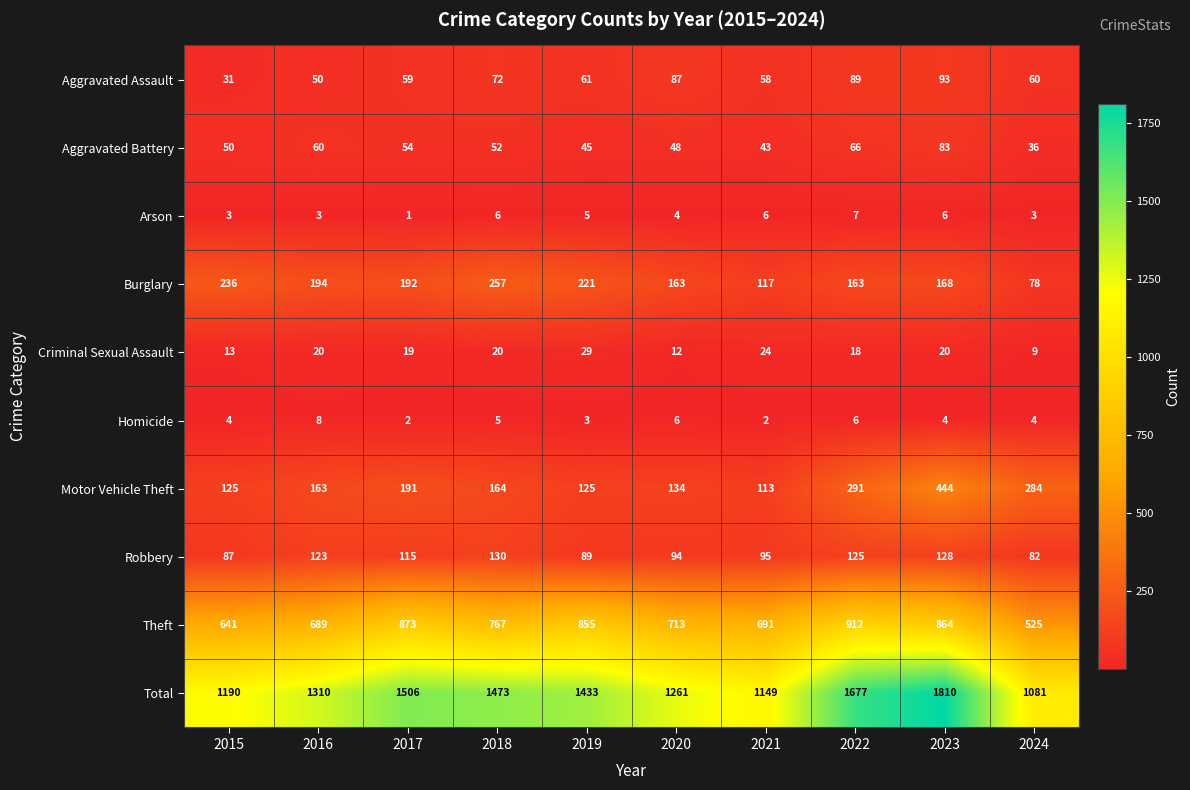

At 2021, list the series in order from largest to smallest.

Total, Theft, Burglary, Motor Vehicle Theft, Robbery, Aggravated Assault, Aggravated Battery, Criminal Sexual Assault, Arson, Homicide